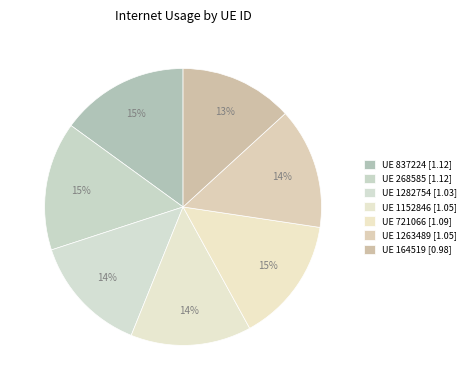

To the nearest percent, what is the average slice percentage?

14%